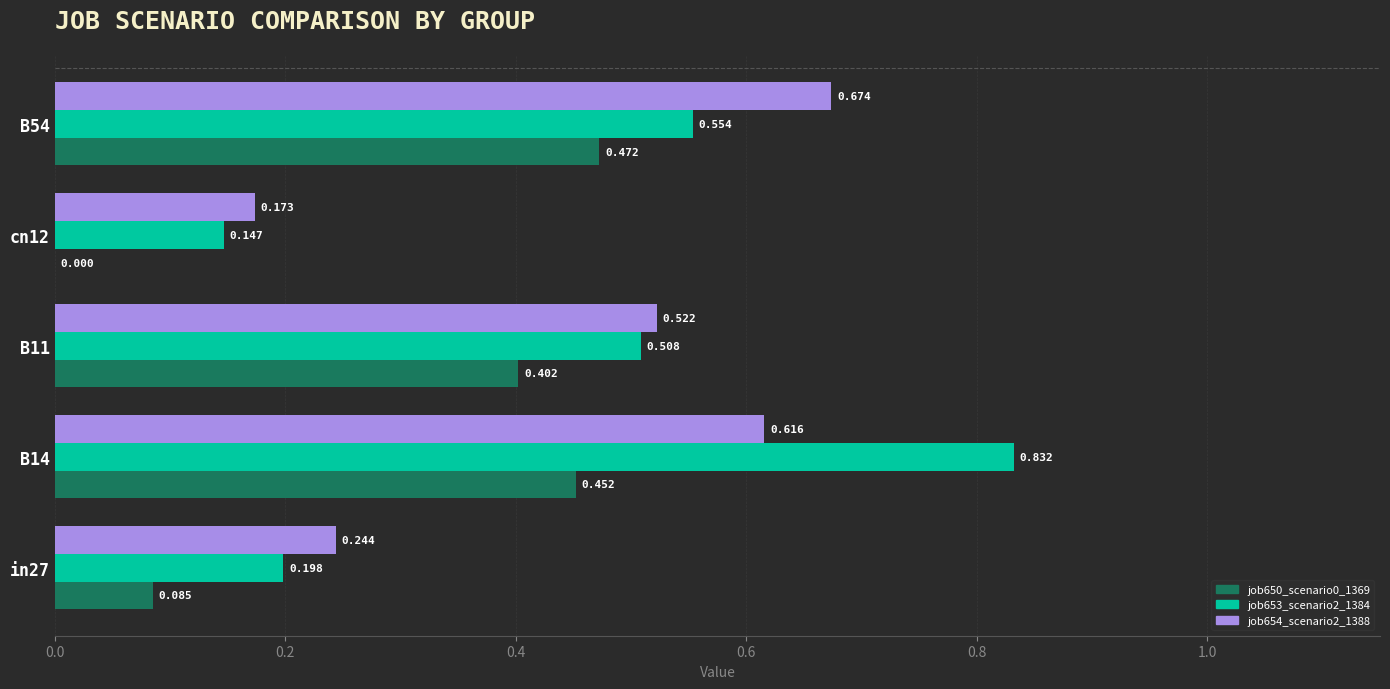

Is the value of job654_scenario2_1388 at cn12 greater than the value of job653_scenario2_1384 at in27?

No